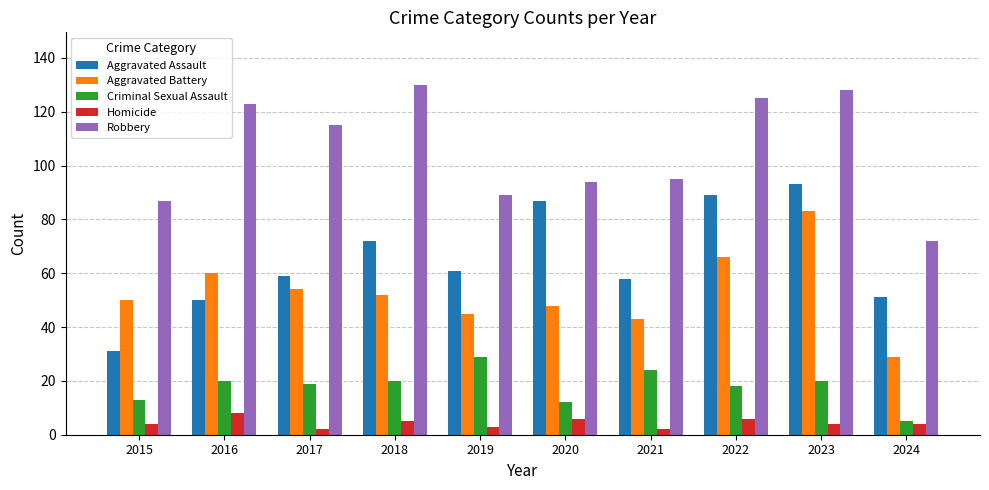

What is the difference between the second highest and minimum values in the Robbery series?

56